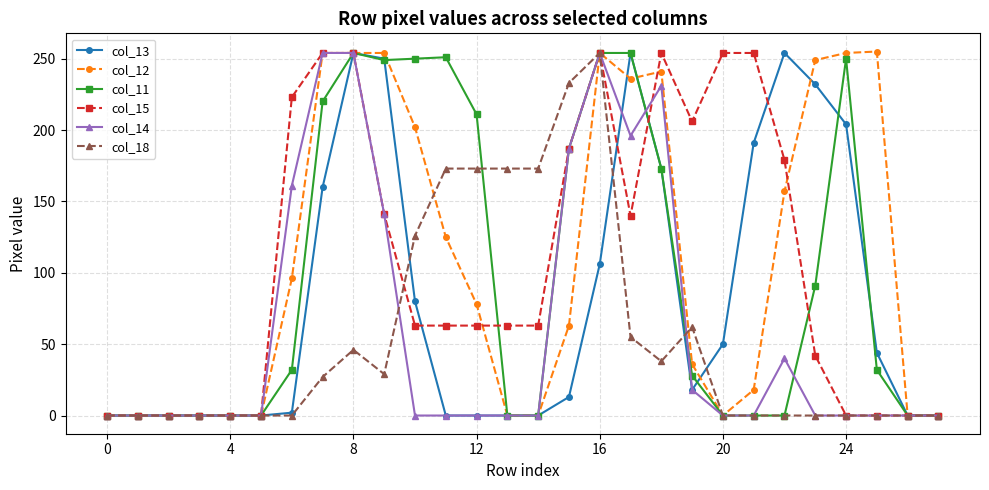

True or false: col_18 has more than 0 interior local peaks.

True